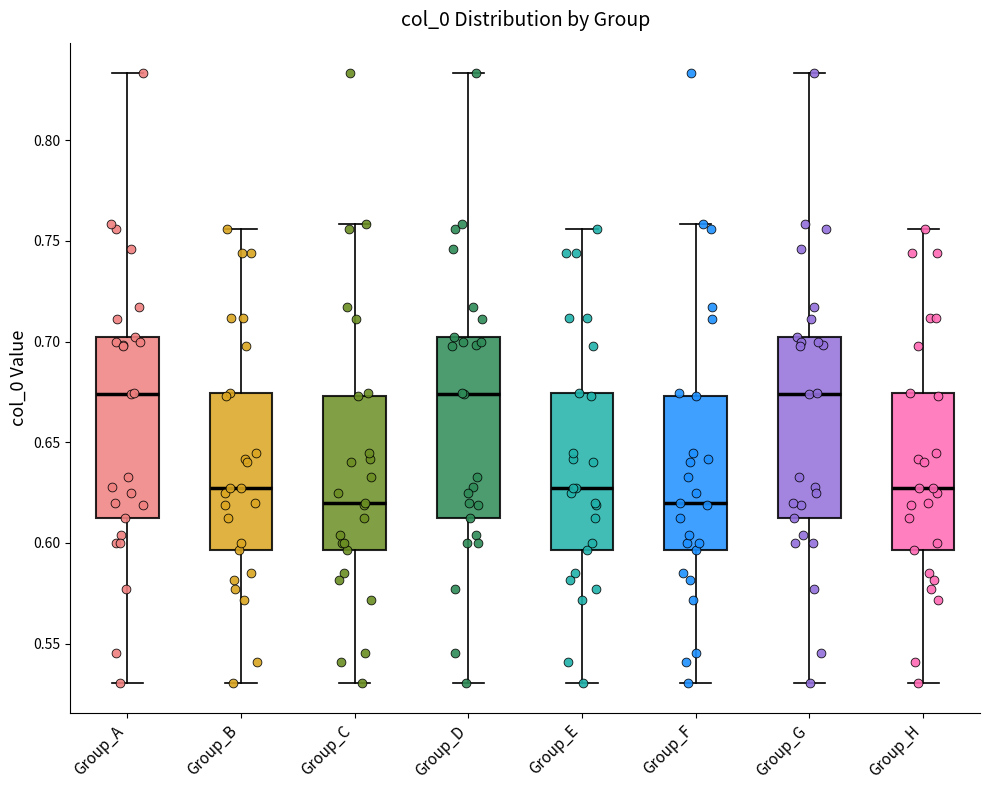

Where is the upper edge of the box for Group_G on the y-axis? The values are not printed on the chart, so give them approximately, as read against the axis.

0.700